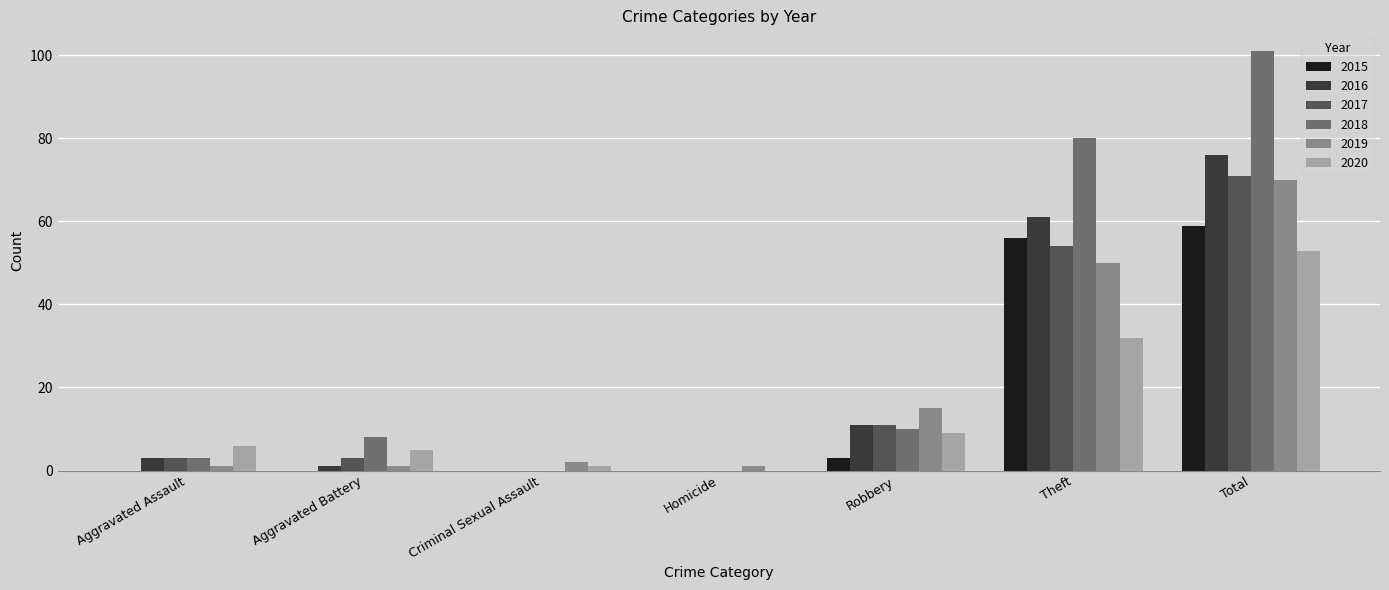

What is the greatest value displayed?

101